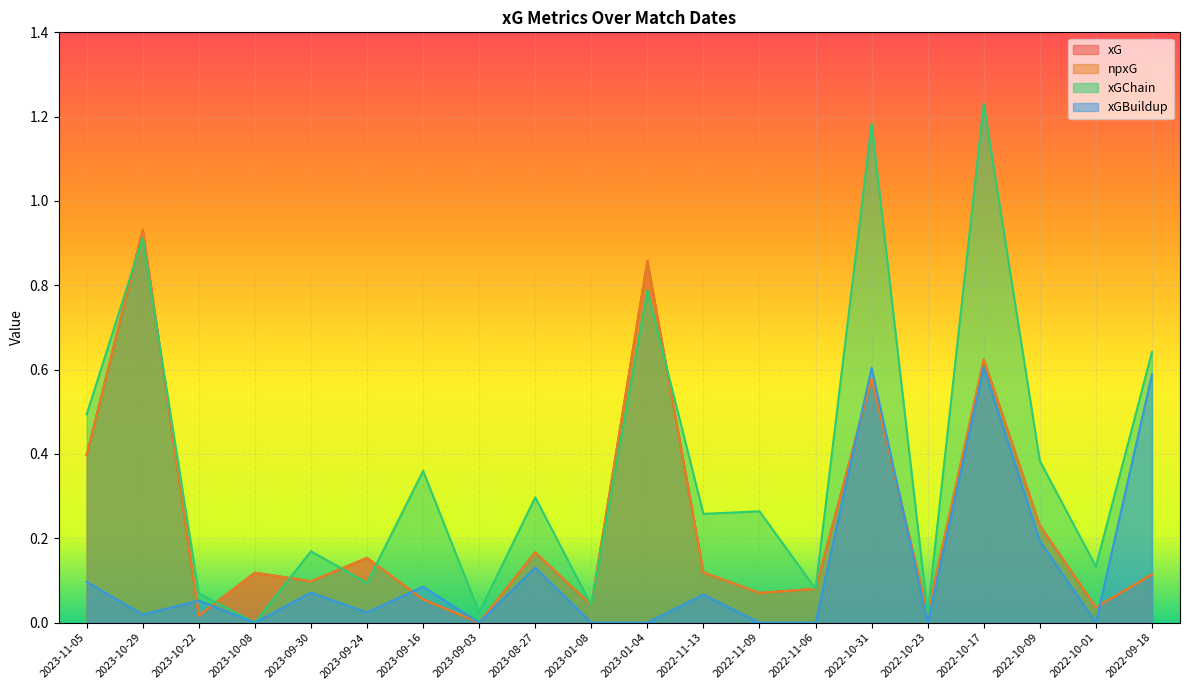

Is it true that xG equals 0.7 at 2023-11-05?

False